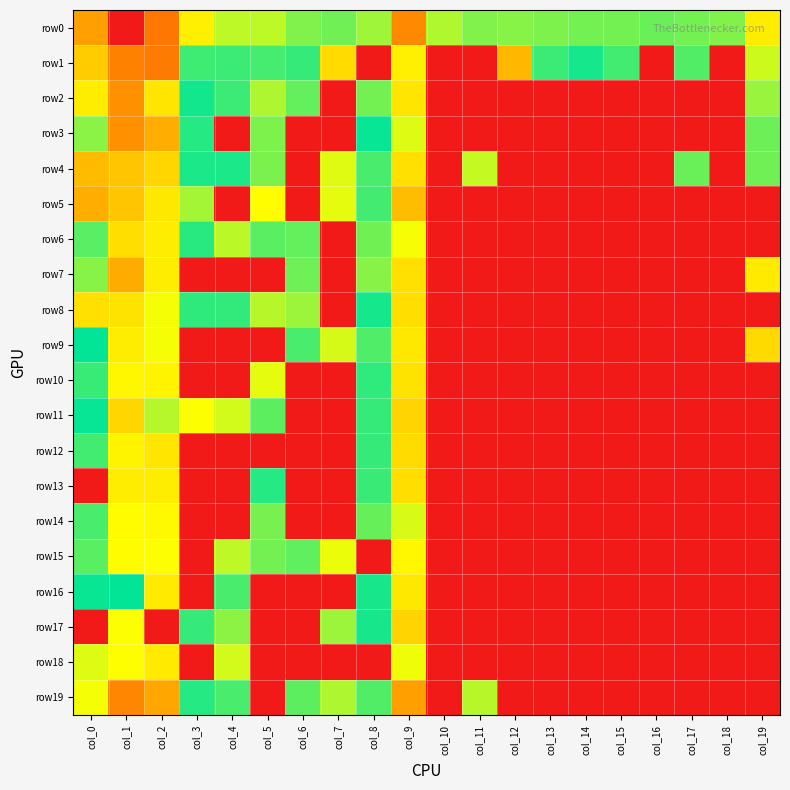

Which category has the highest value across all series?

col_1